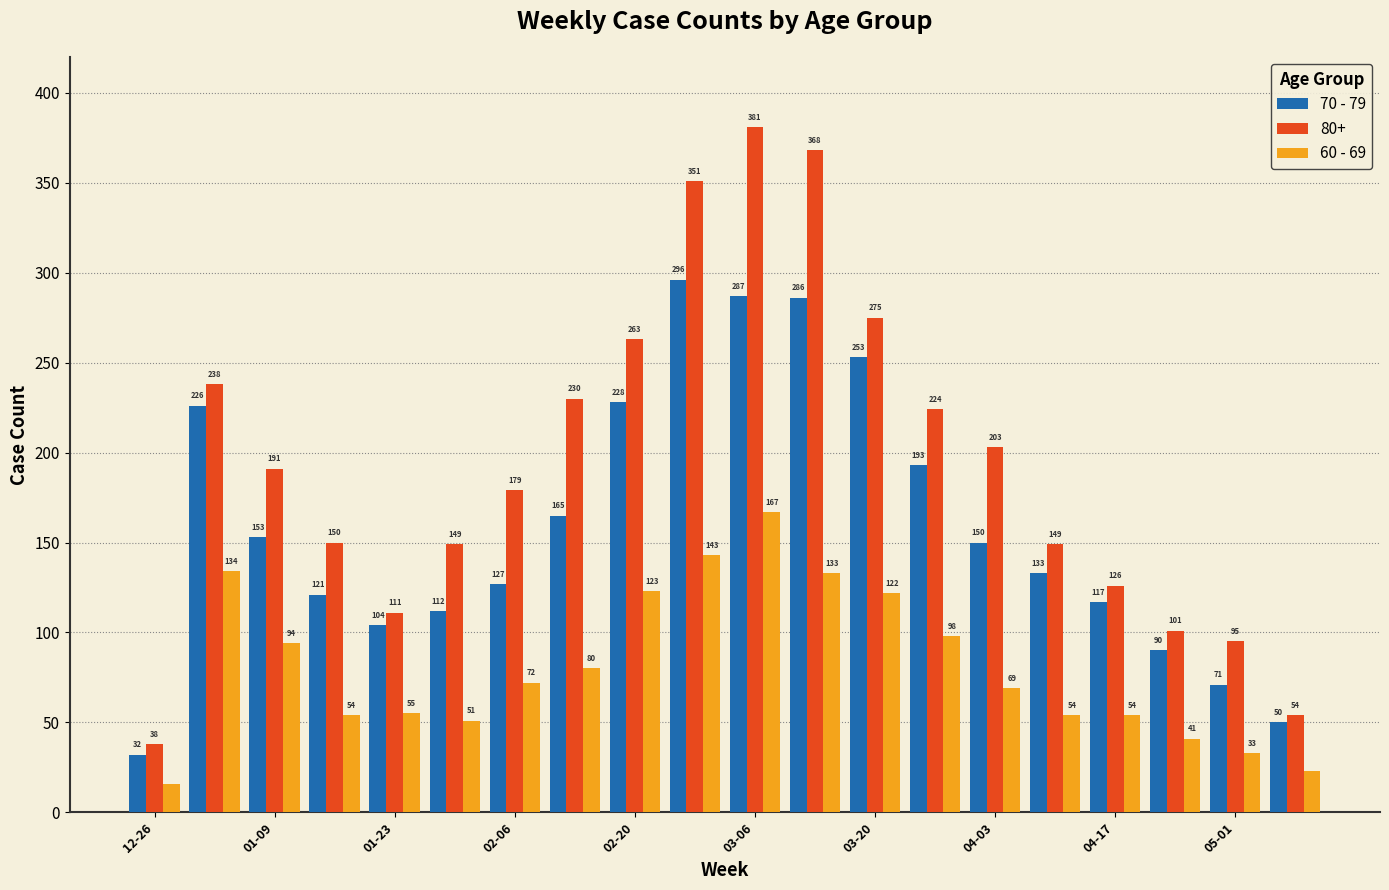

At how many categories does at least one series exceed 96?

17